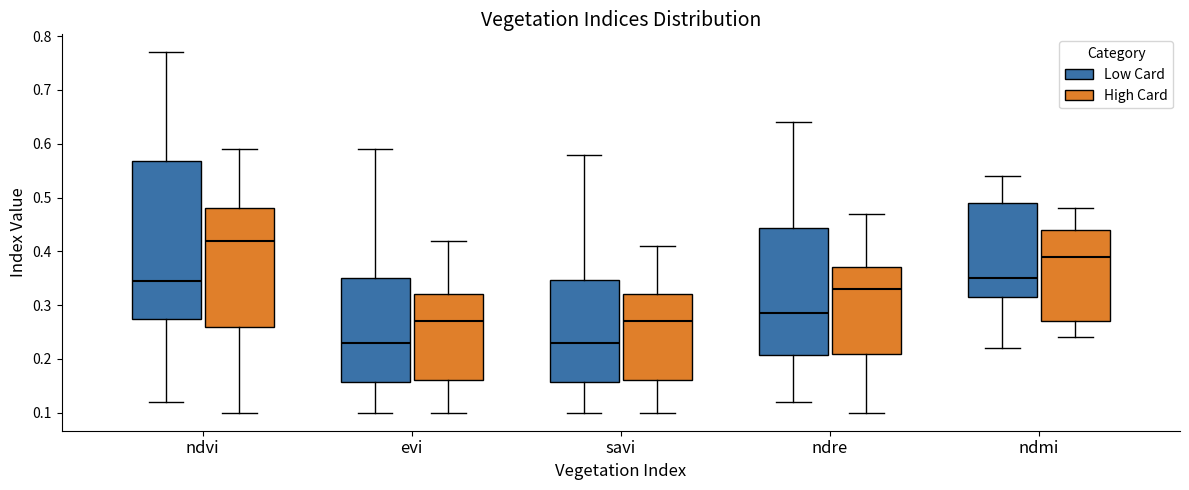

Reading left to right, transcribe this box plot: for each box, give where its median line is, the range the box spans, and where its two whiskers end, as read against the y-axis. The values are not printed on the chart, so give them approximately, as read against the axis.

ndvi (Low Card): median 0.35, box 0.28 to 0.57, whiskers 0.12 to 0.77
ndvi (High Card): median 0.42, box 0.26 to 0.48, whiskers 0.10 to 0.59
evi (Low Card): median 0.23, box 0.16 to 0.35, whiskers 0.10 to 0.59
evi (High Card): median 0.27, box 0.16 to 0.32, whiskers 0.10 to 0.42
savi (Low Card): median 0.23, box 0.16 to 0.35, whiskers 0.10 to 0.58
savi (High Card): median 0.27, box 0.16 to 0.32, whiskers 0.10 to 0.41
ndre (Low Card): median 0.29, box 0.21 to 0.44, whiskers 0.12 to 0.64
ndre (High Card): median 0.33, box 0.21 to 0.37, whiskers 0.10 to 0.47
ndmi (Low Card): median 0.35, box 0.32 to 0.49, whiskers 0.22 to 0.54
ndmi (High Card): median 0.39, box 0.27 to 0.44, whiskers 0.24 to 0.48